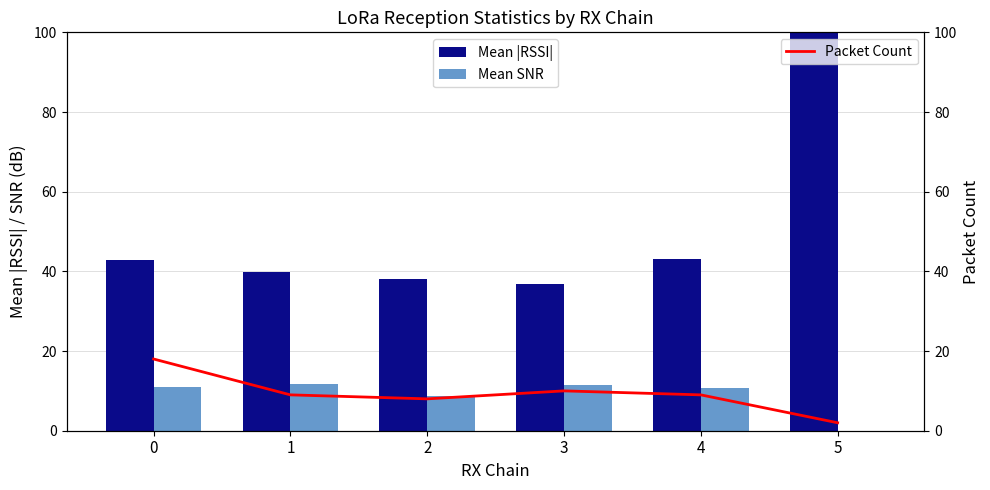

What are all the series names shown in the legend?

Mean |RSSI|, Mean SNR, Packet Count